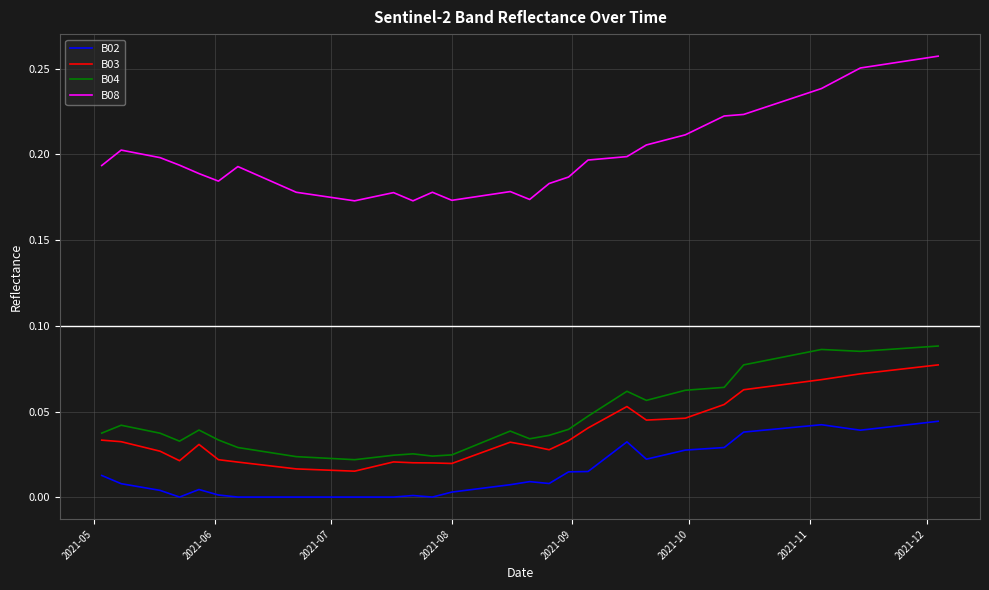

True or false: B08 and B04 intersect in this chart.

False